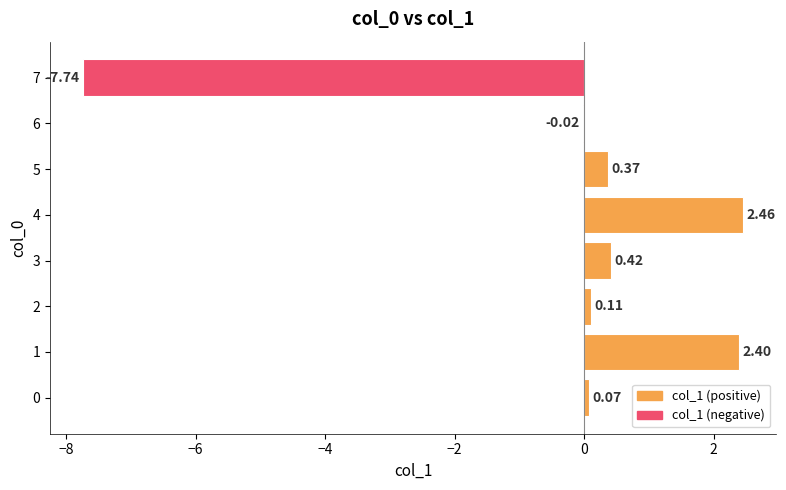

Are the bars horizontal?

Yes